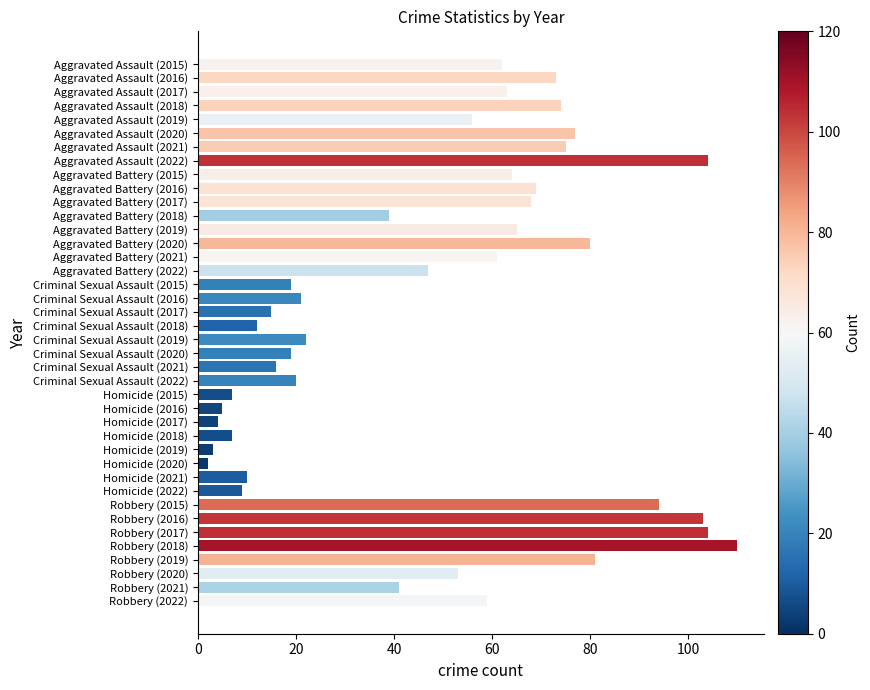

Are the bars horizontal?

Yes